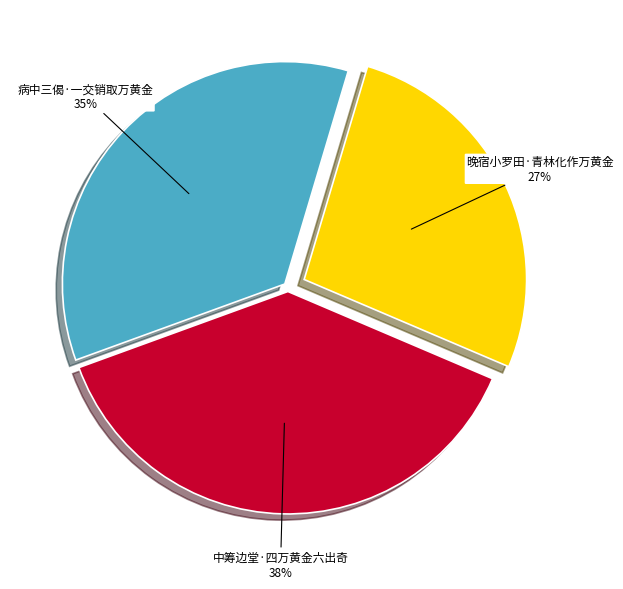

To the nearest percent, what percentage of the pie is 晚宿小罗田·青林化作万黄金?

27%